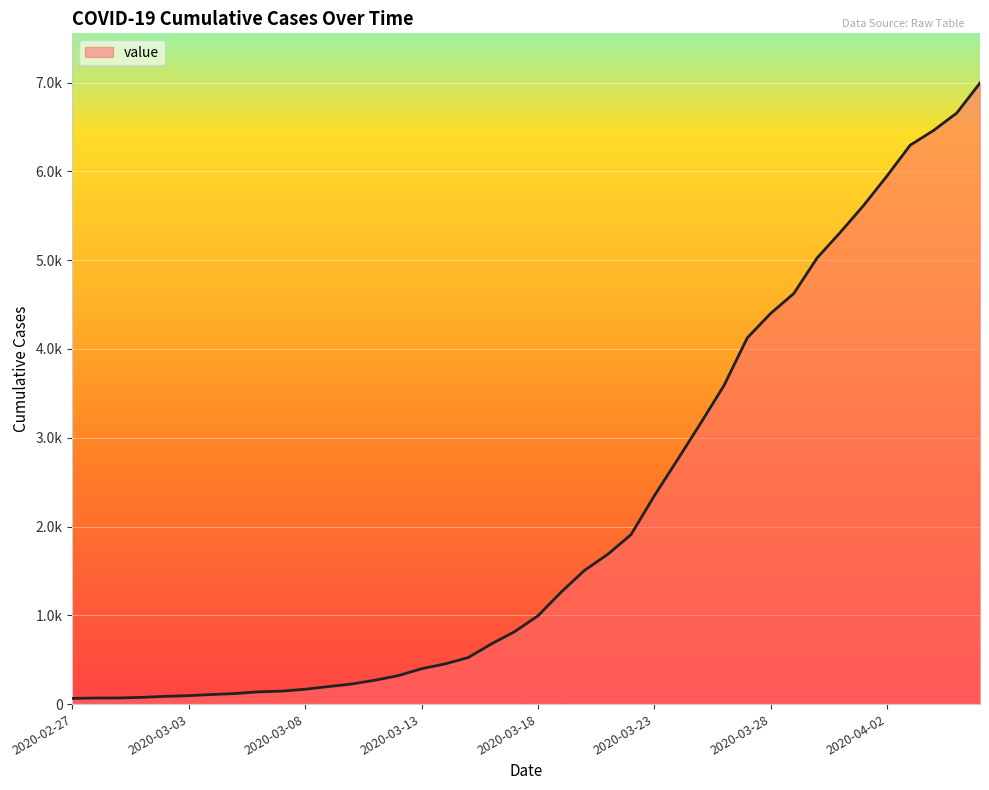

Does the chart display data point markers on the line(s)?

No